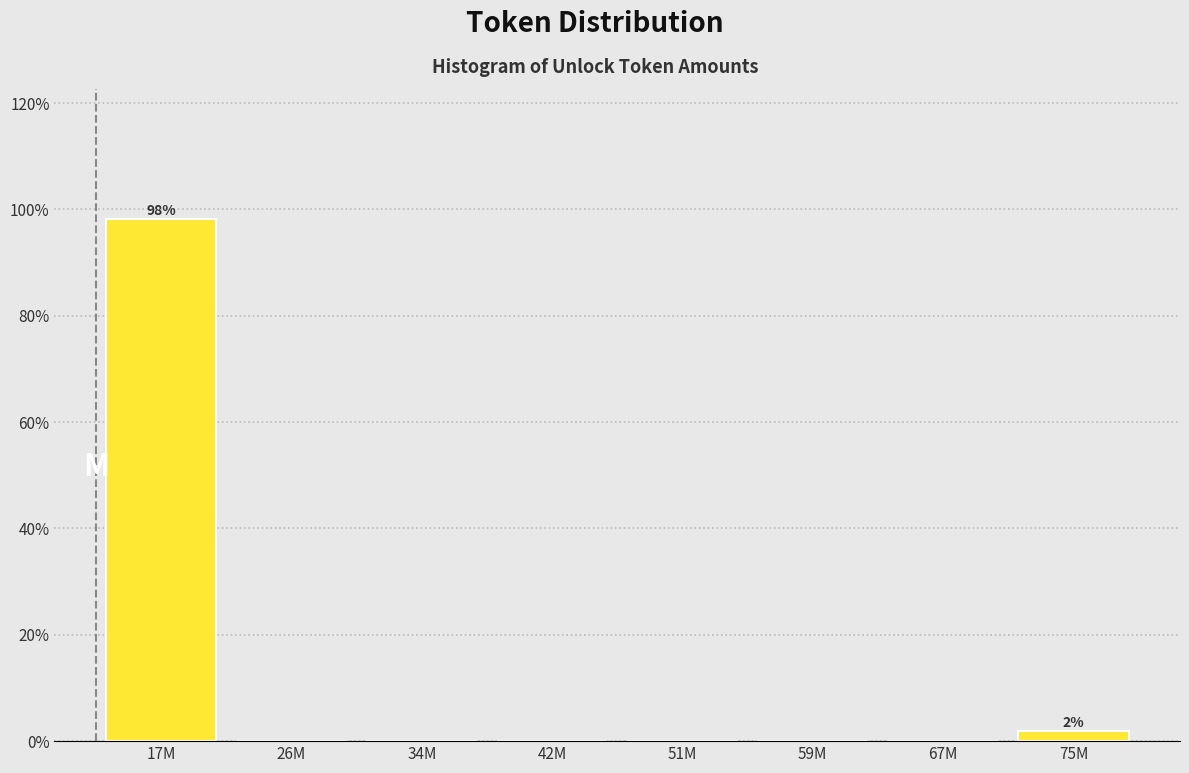

Reading left to right, extract all data points from this chart.

17M=98.1	26M=0.0	34M=0.0	42M=0.0	51M=0.0	59M=0.0	67M=0.0	75M=1.9